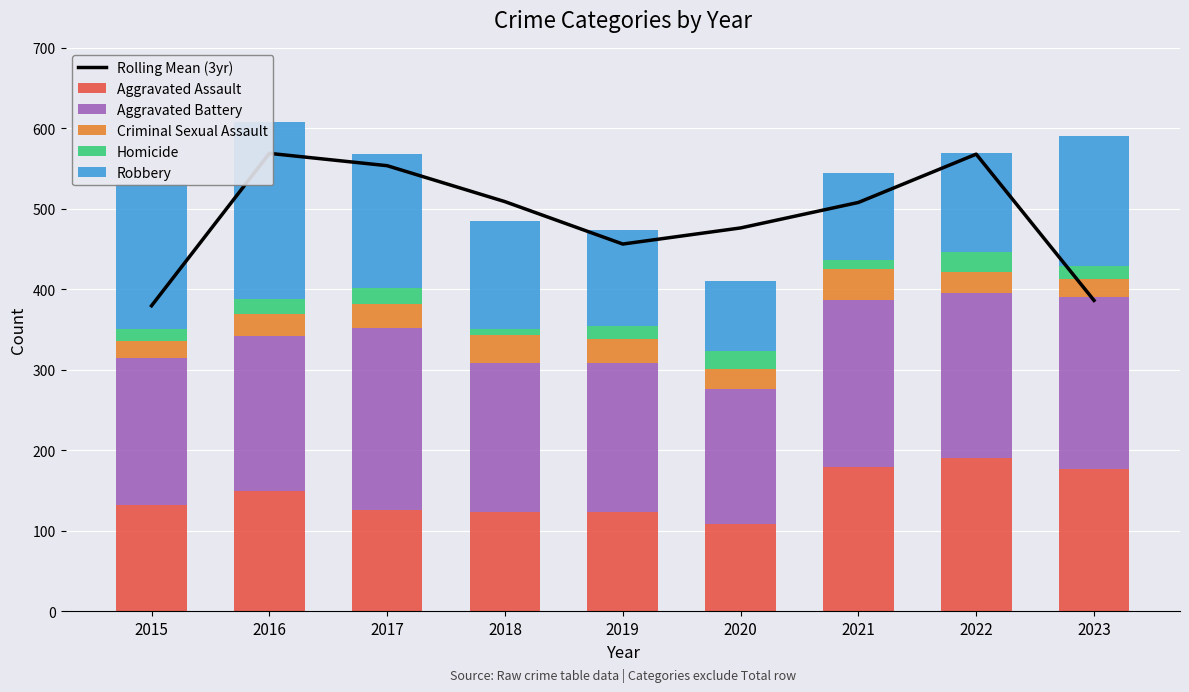

What value does the Aggravated Assault series have at 2022?

190.0